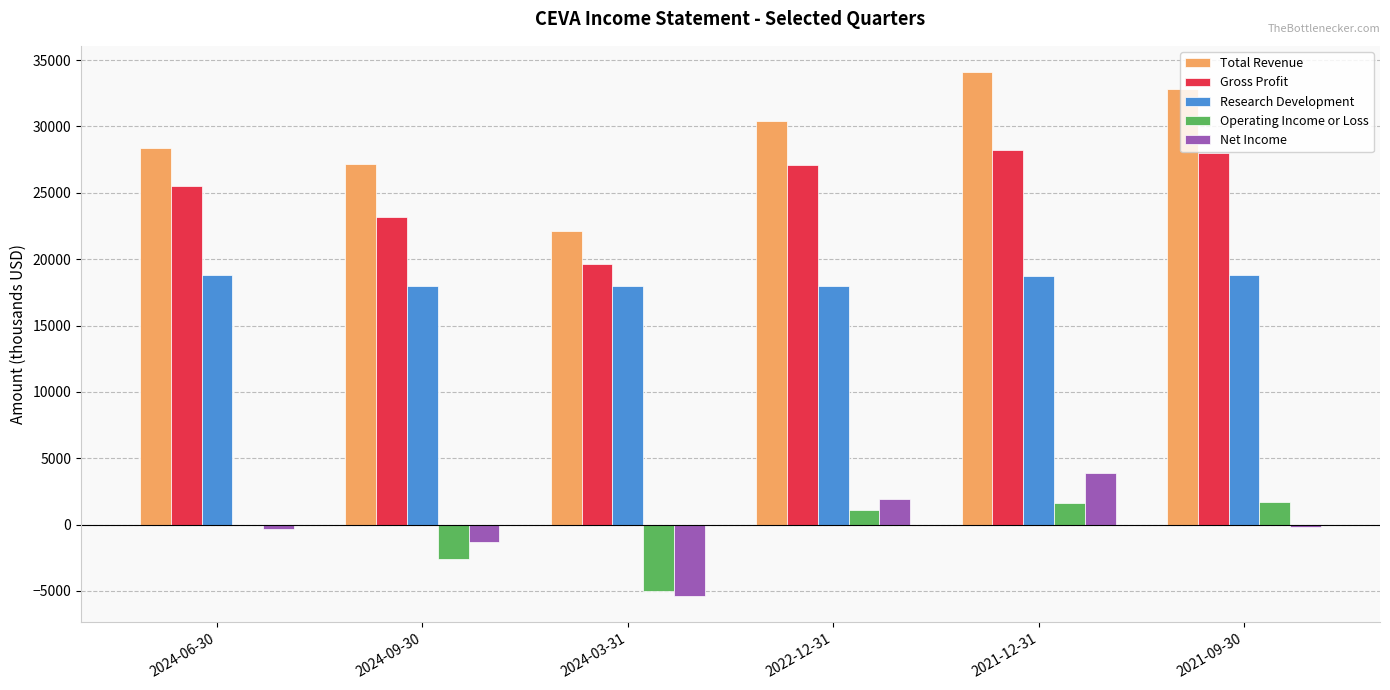

At which category is the sum across all series the highest?

2021-12-31